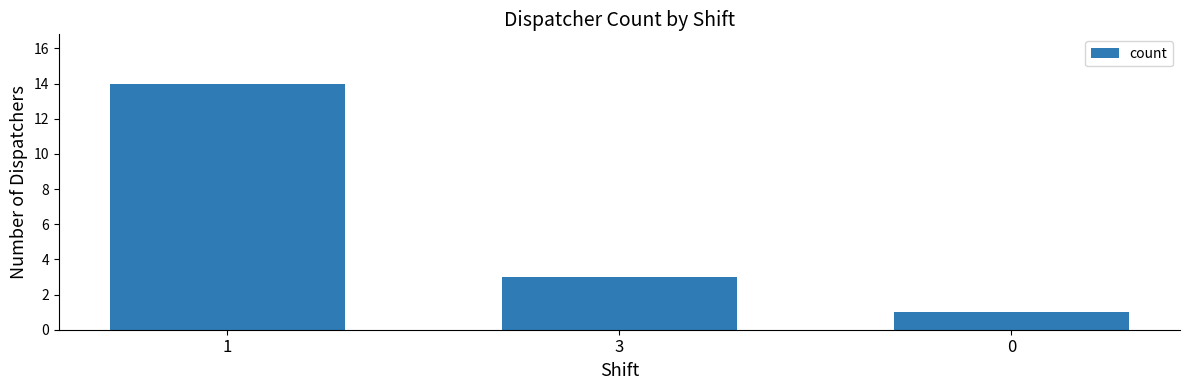

How many series are shown in this chart?

1